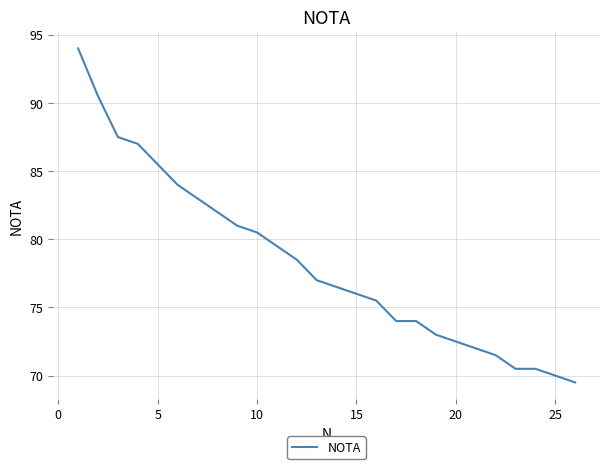

What is the minimum value shown in the chart?

69.5